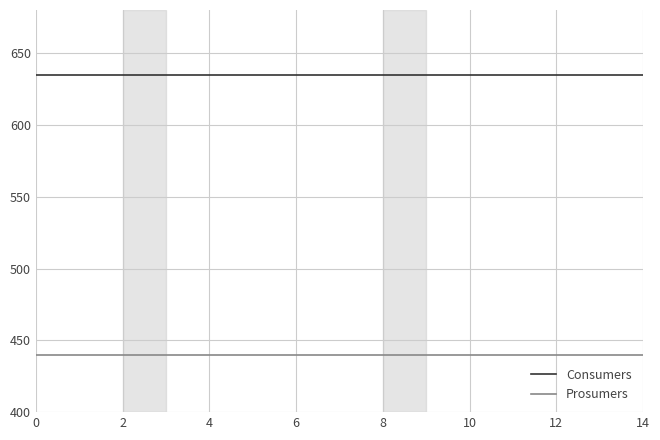

Reading left to right, list all the values displayed in this chart.

Consumers: 635	635	635	635	635	635	635	635	635	635	635	635	635	635	635
Prosumers: 440	440	440	440	440	440	440	440	440	440	440	440	440	440	440